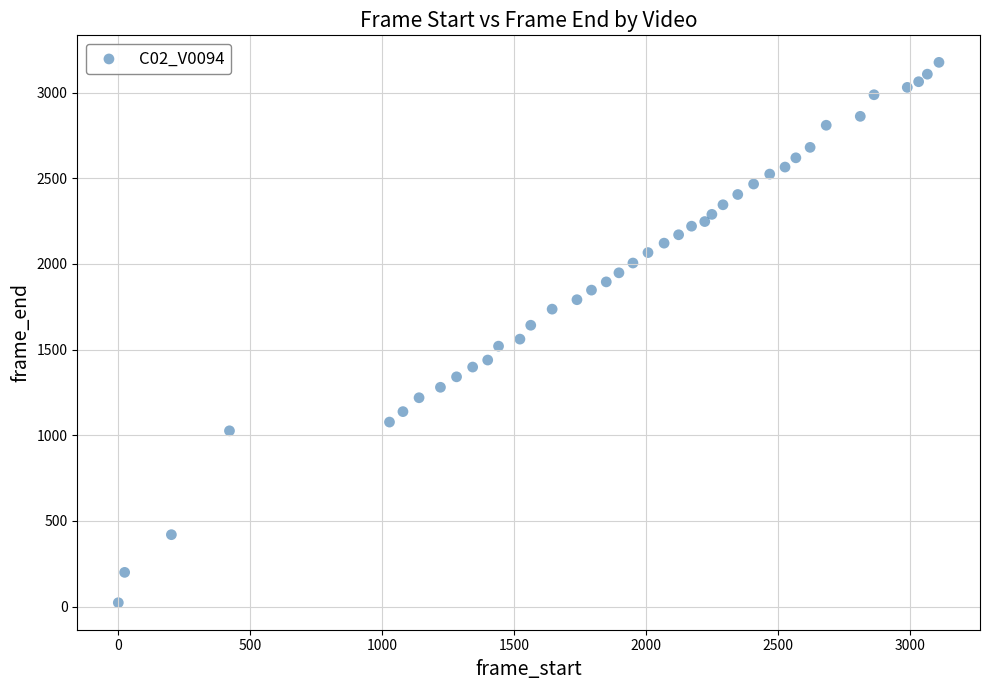

What is the range of Y values (max minus min)?

3153